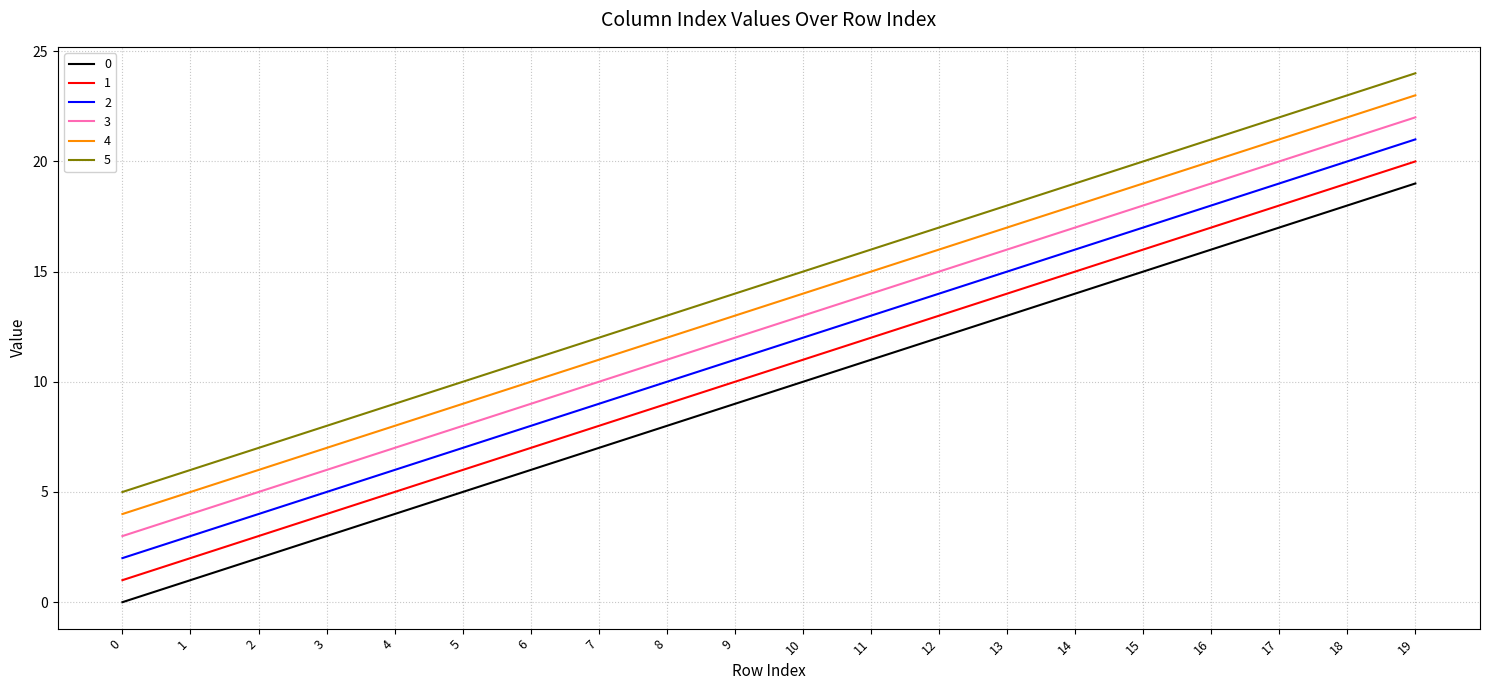

List the labels in order of 3 value, smallest first.

0, 1, 2, 3, 4, 5, 6, 7, 8, 9, 10, 11, 12, 13, 14, 15, 16, 17, 18, 19